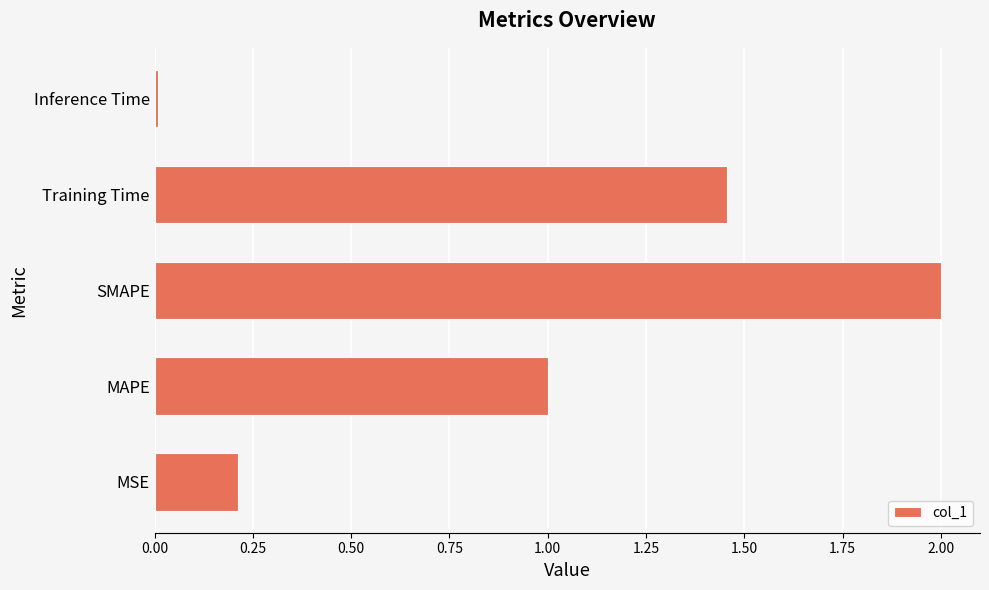

List the labels in order of value, smallest first.

Inference Time, MSE, MAPE, Training Time, SMAPE